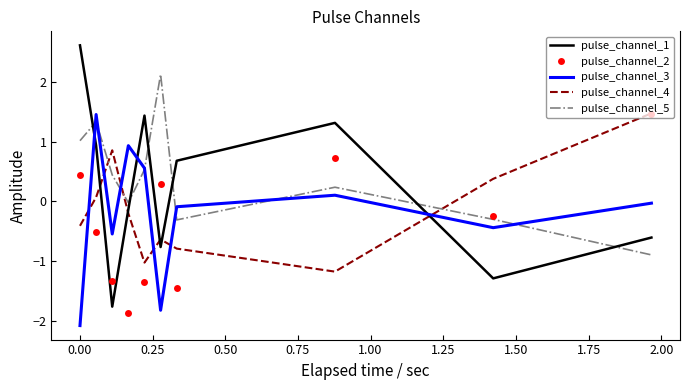

How many negative values does the pulse_channel_2 series have?

6